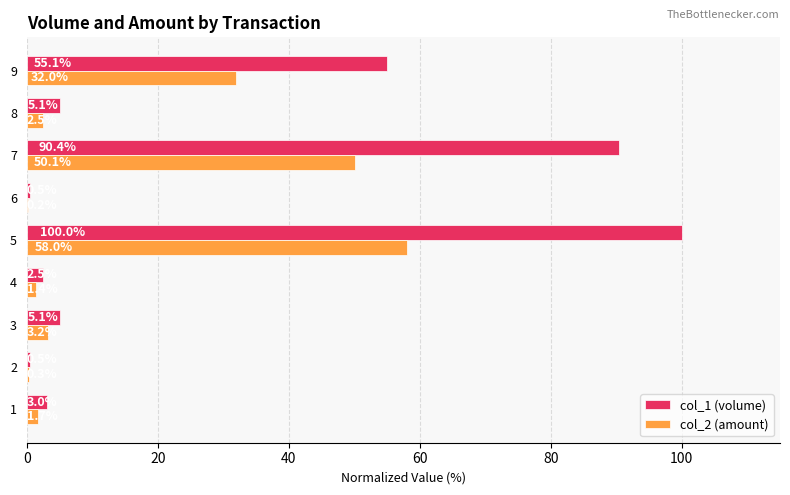

What is the maximum value shown in the chart?

100.0